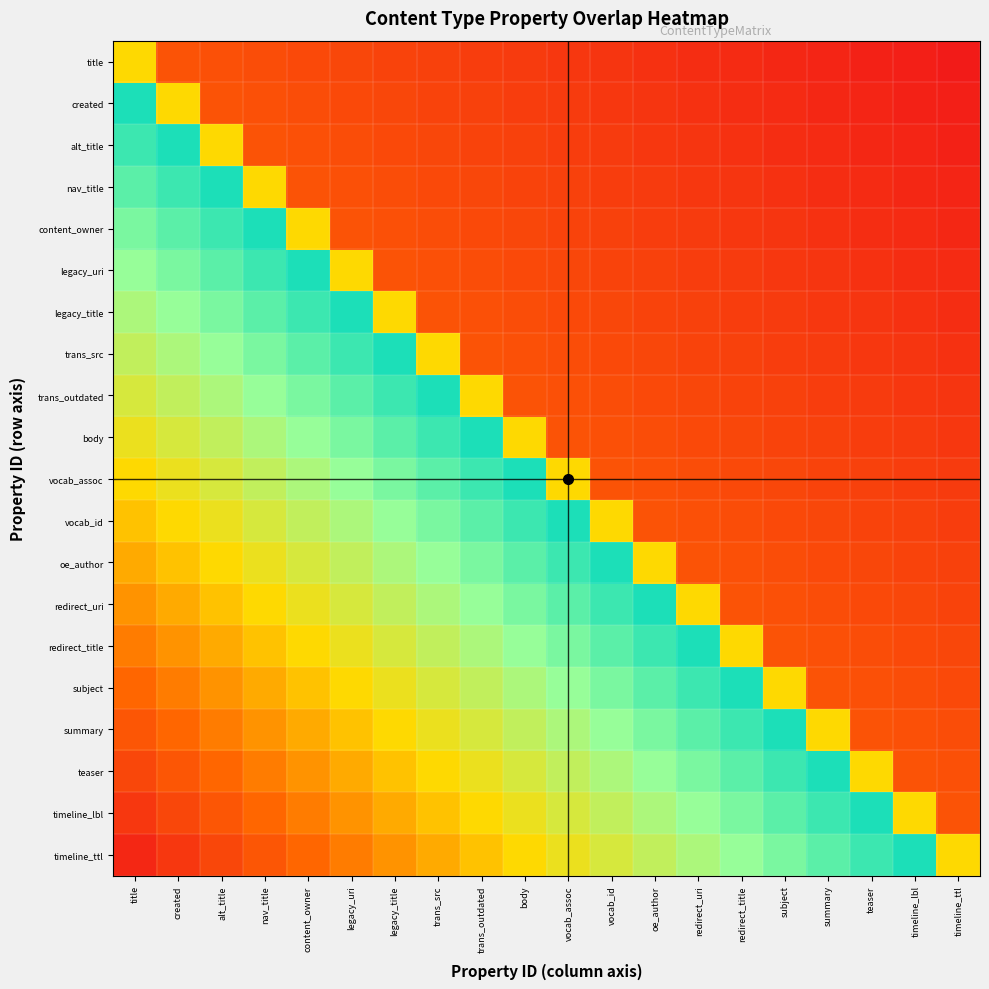

Rank the series at vocab_id from highest to lowest value.

oe_author, redirect_uri, redirect_title, subject, summary, teaser, timeline_lbl, timeline_ttl, vocab_id, vocab_assoc, body, trans_outdated, trans_src, legacy_title, legacy_uri, content_owner, nav_title, alt_title, created, title